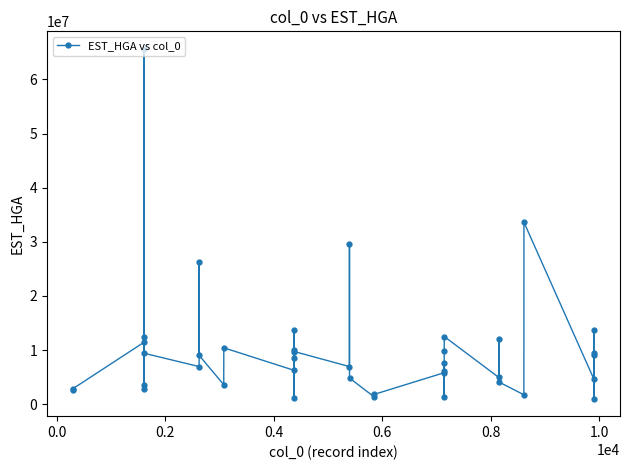

What is the maximum value shown in the chart?

65662261